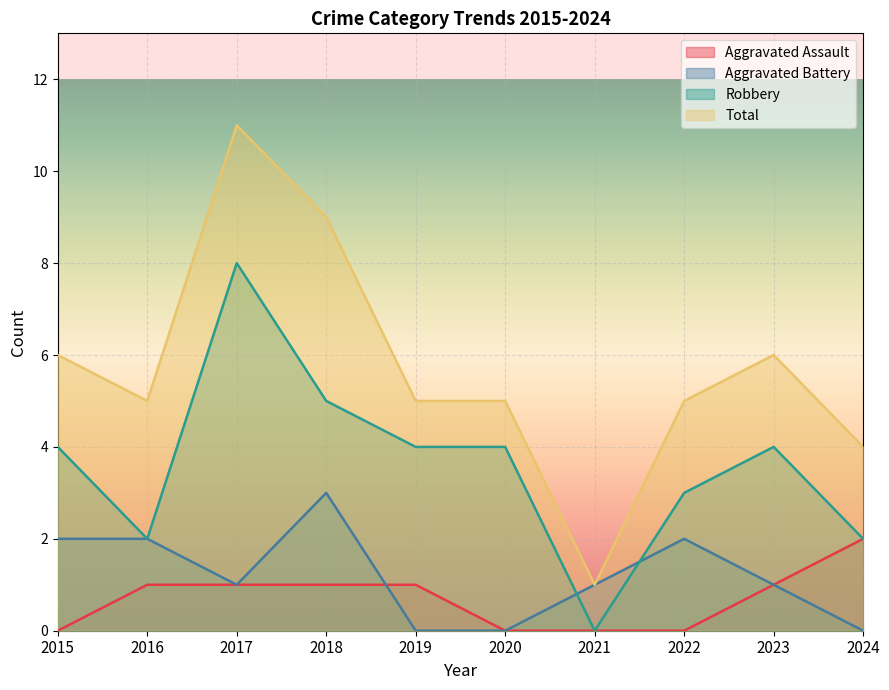

Is it true that Robbery equals 6 at 2023?

False